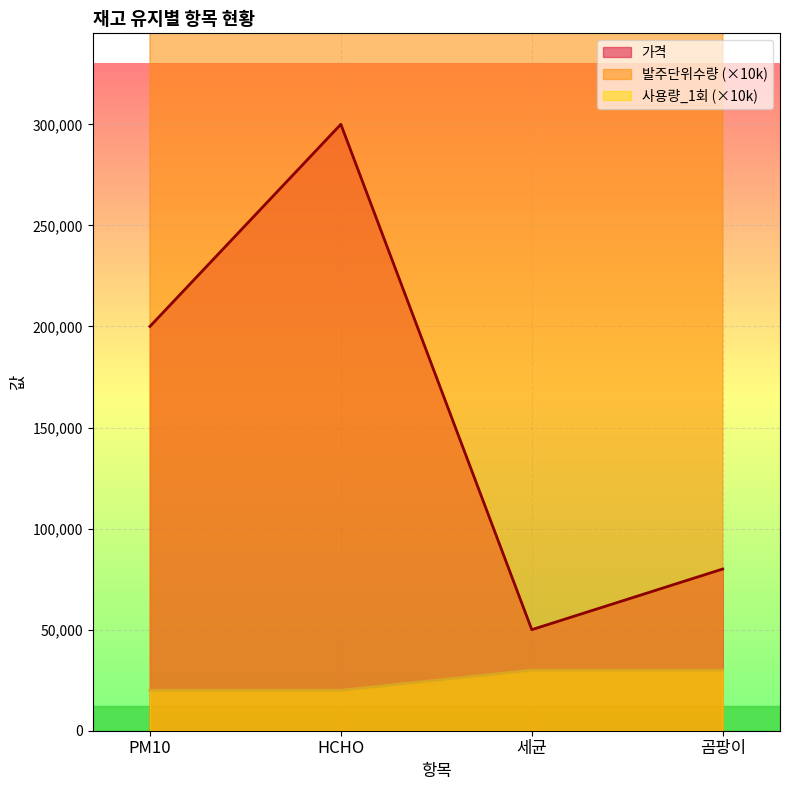

Reading right to left, list all the values displayed in this chart.

가격: 곰팡이=80000	세균=50000	HCHO=300000	PM10=200000
사용량_1회: 곰팡이=30000	세균=30000	HCHO=20000	PM10=20000
발주단위수량: 곰팡이=500000	세균=500000	HCHO=500000	PM10=1000000